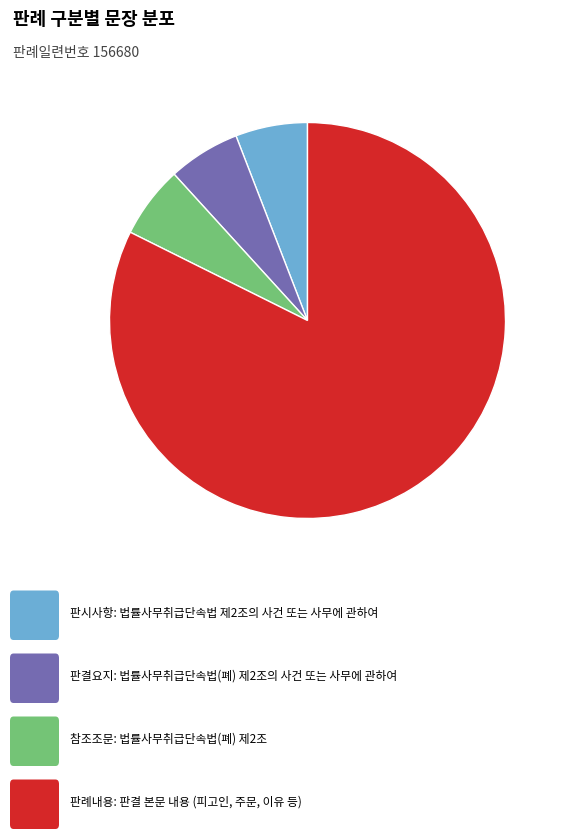

Is there a majority slice in this chart?

Yes